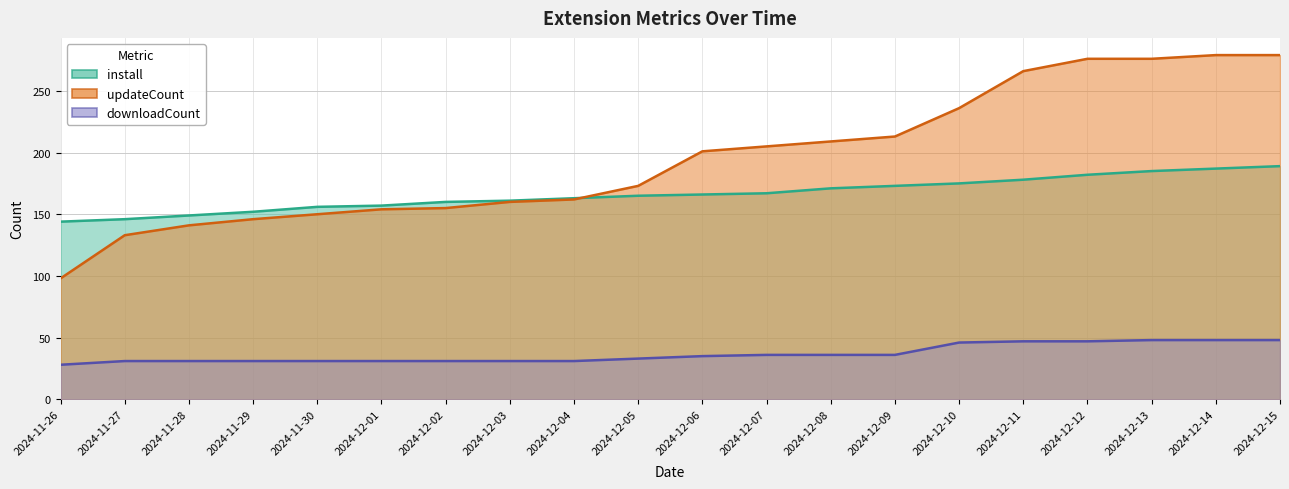

Reading right to left, list all the values displayed in this chart.

install (line): 189	187	185	182	178	175	173	171	167	166	165	163	161	160	157	156	152	149	146	144
updateCount (line): 279	279	276	276	266	236	213	209	205	201	173	162	160	155	154	150	146	141	133	98
downloadCount (line): 48	48	48	47	47	46	36	36	36	35	33	31	31	31	31	31	31	31	31	28